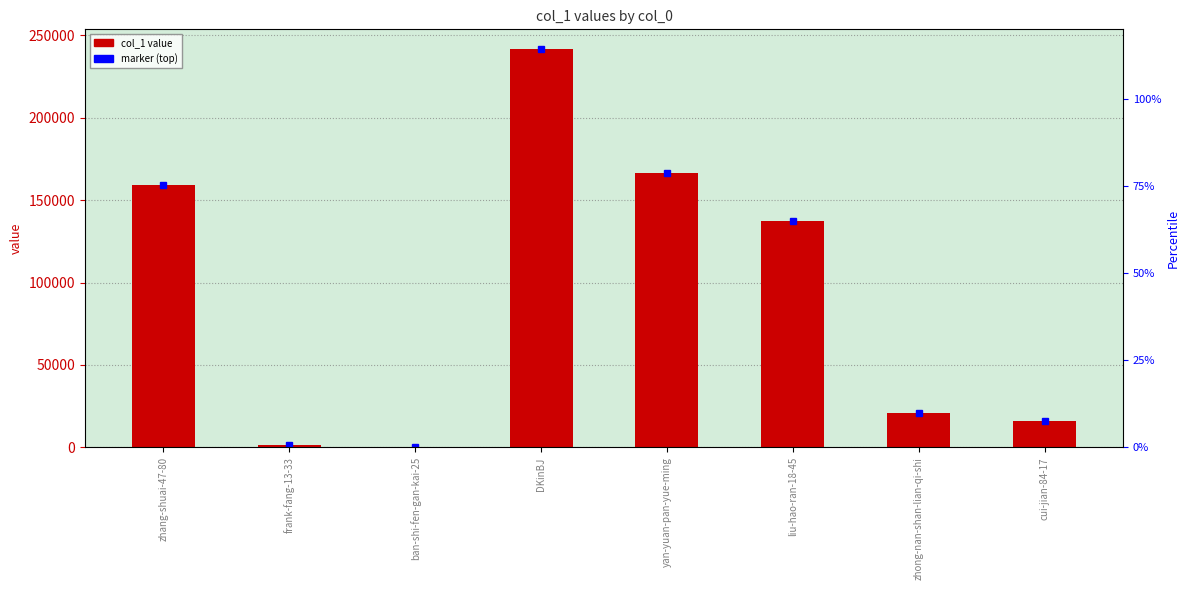

Between liu-hao-ran-18-45 and zhang-shuai-47-80, which is larger?

zhang-shuai-47-80